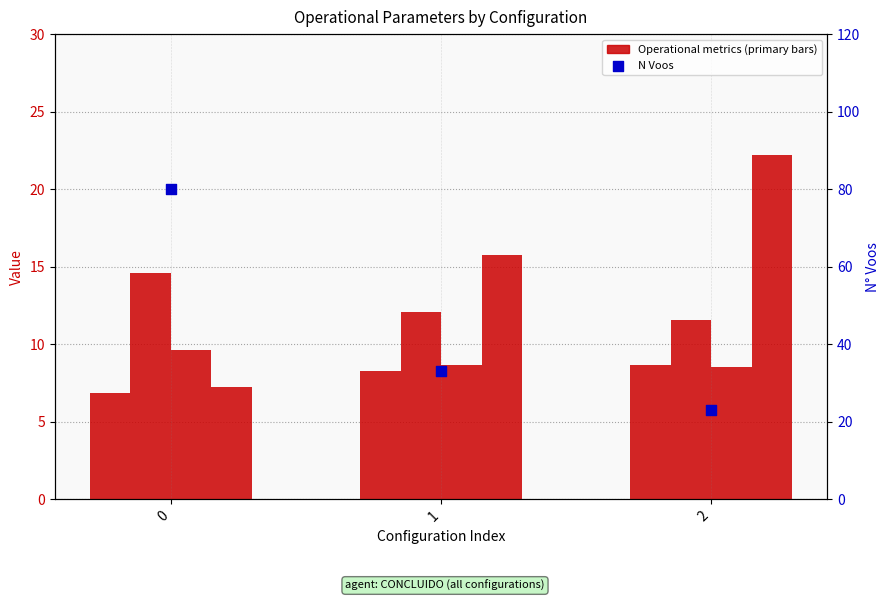

Which series has the largest Y range (max minus min)?

N Voos